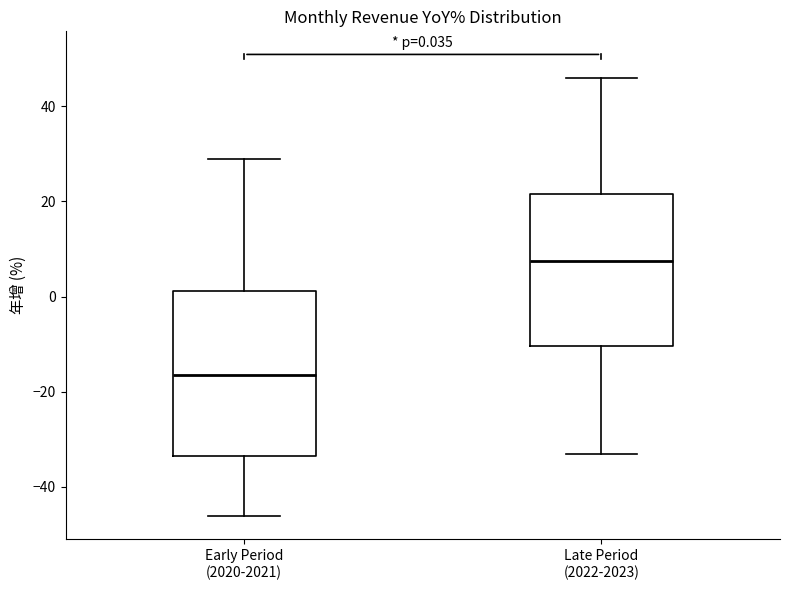

Which box has the highest median line?

Late Period (2022-2023)